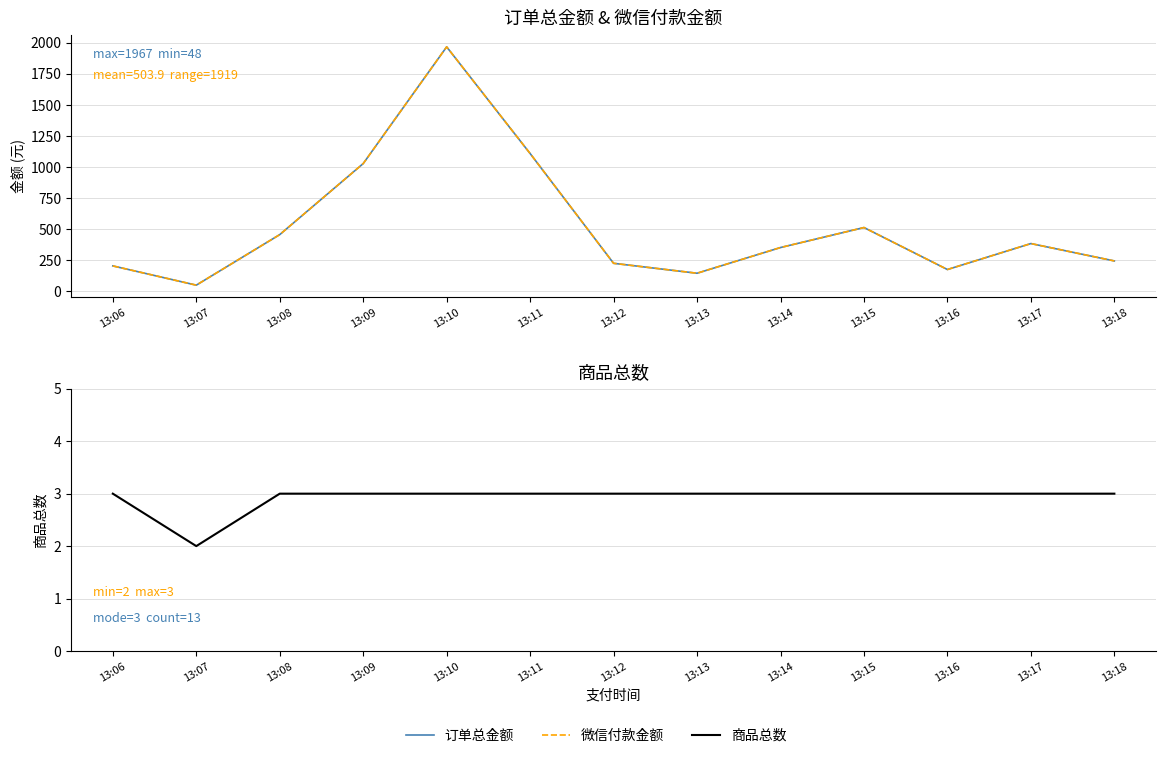

What are all the series names shown in the legend?

订单总金额, 微信付款金额, 商品总数